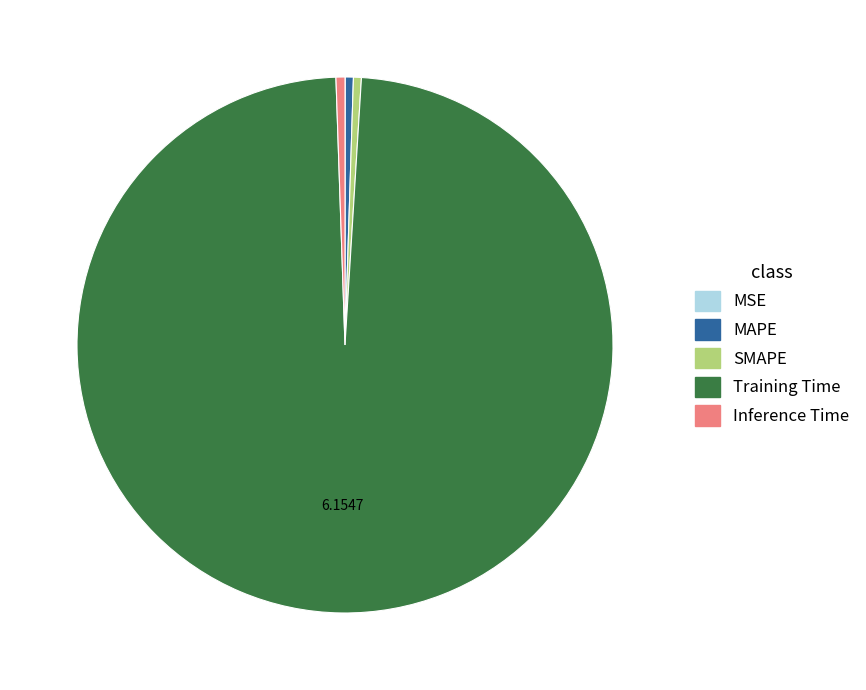

Which slice is the largest?

Training Time